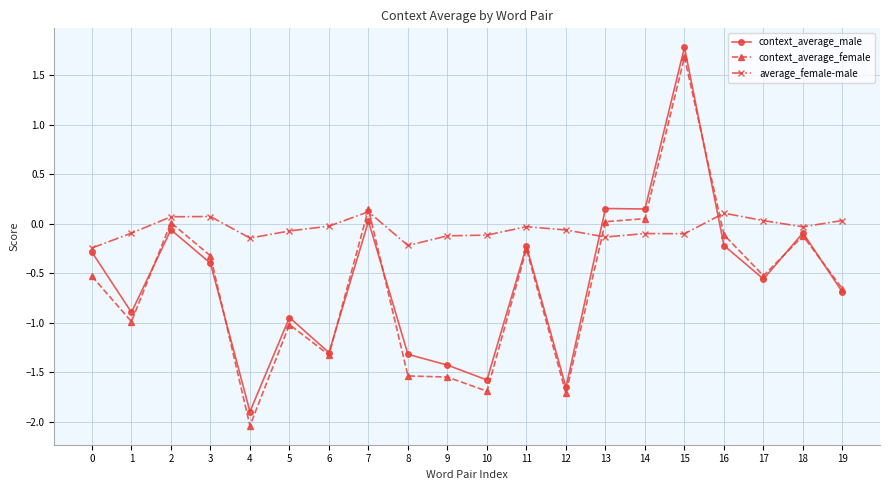

The value of context_average_male at 8 is -0.5. True or false?

False